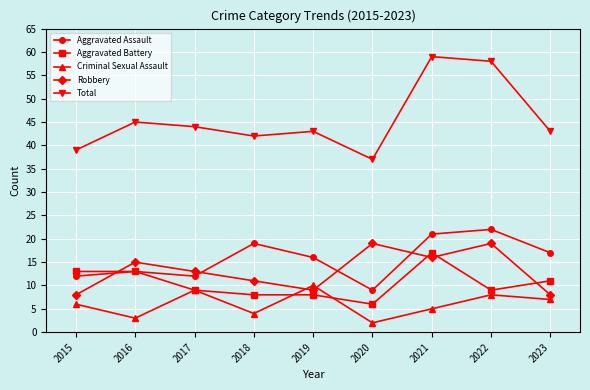

Which series has the widest spread of values?

Total